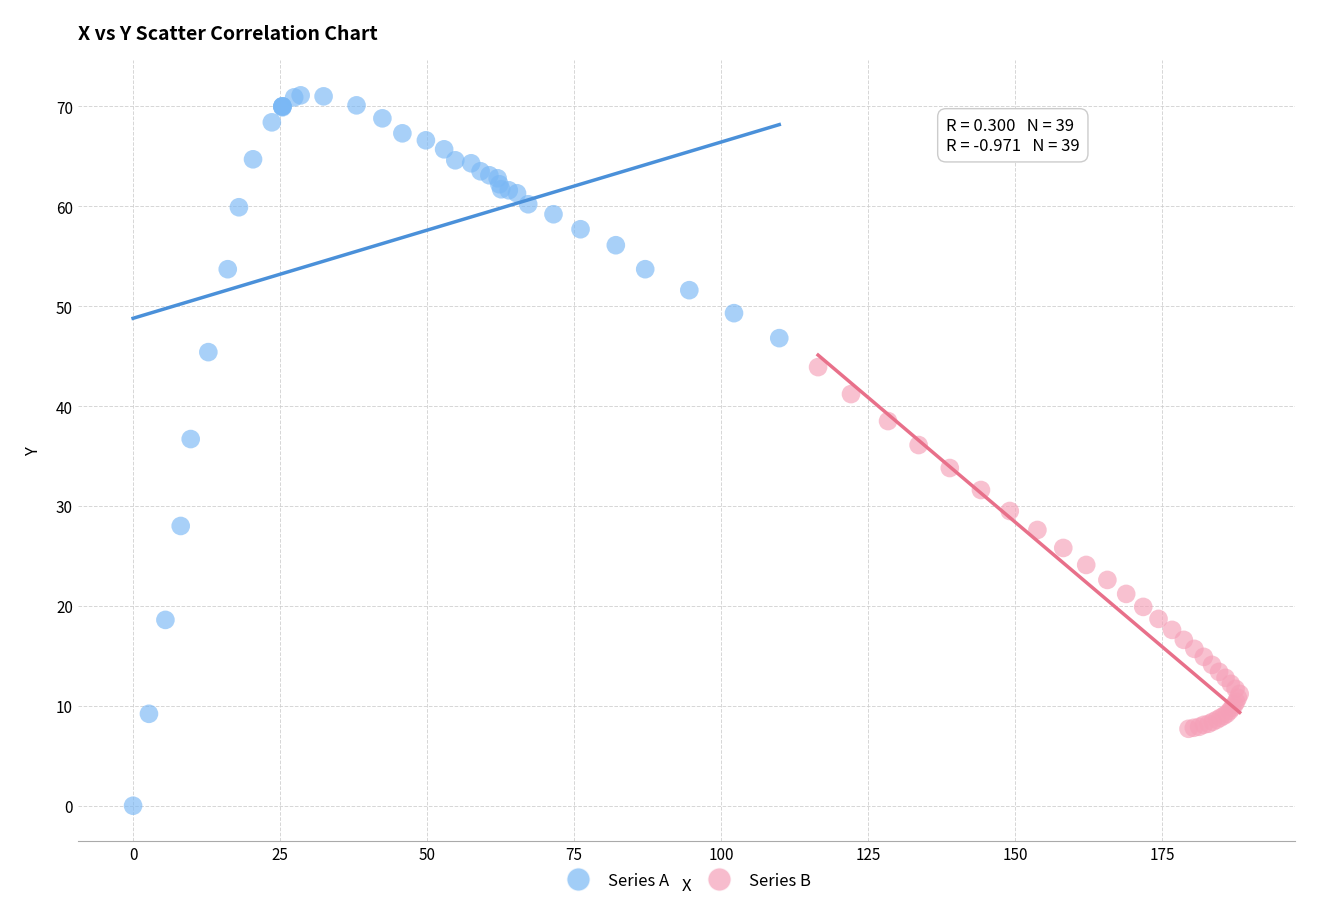

Which series has the widest spread of Y values?

Series A